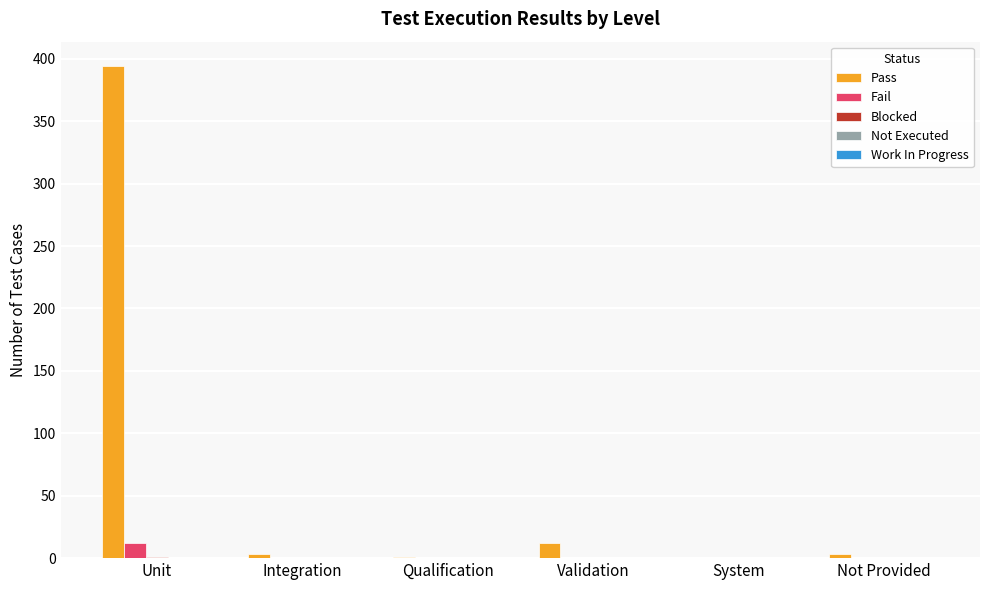

At which category is the sum across all series the highest?

Unit